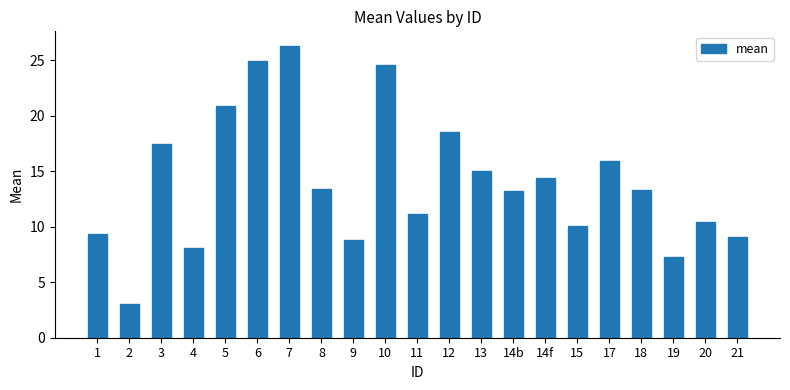

True or false: the data shows 9.3 at 1.

True